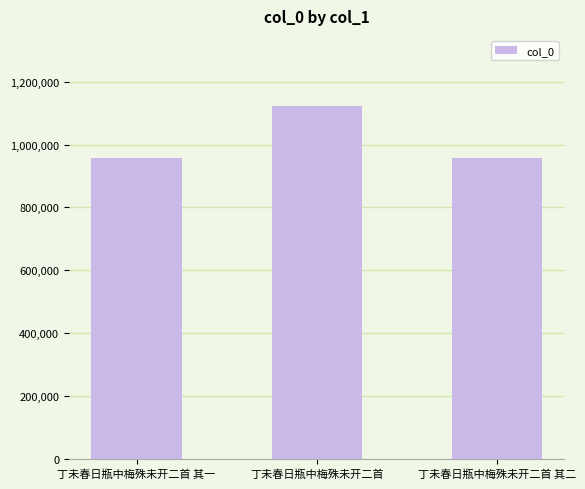

What is the difference between the maximum and minimum values?

165306